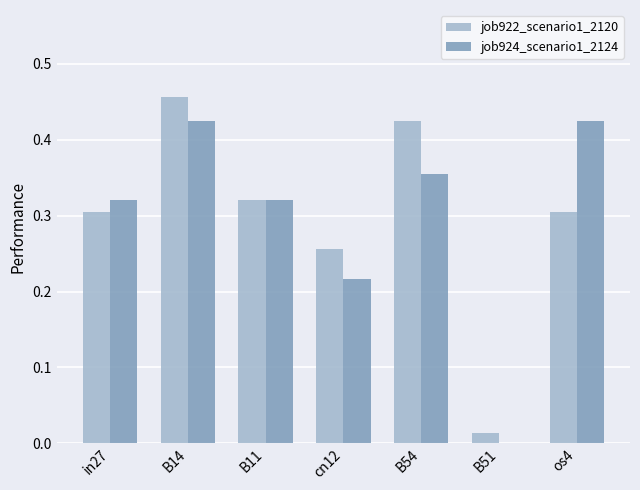

Which category has the highest value across all series?

B14